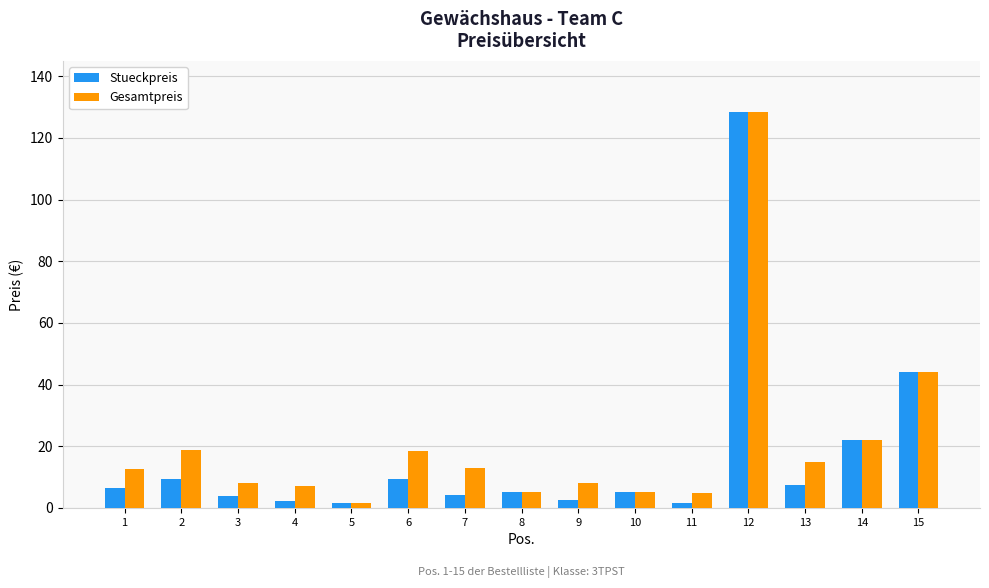

Is the value of Gesamtpreis at 6 greater than the value of Stueckpreis at 11?

Yes